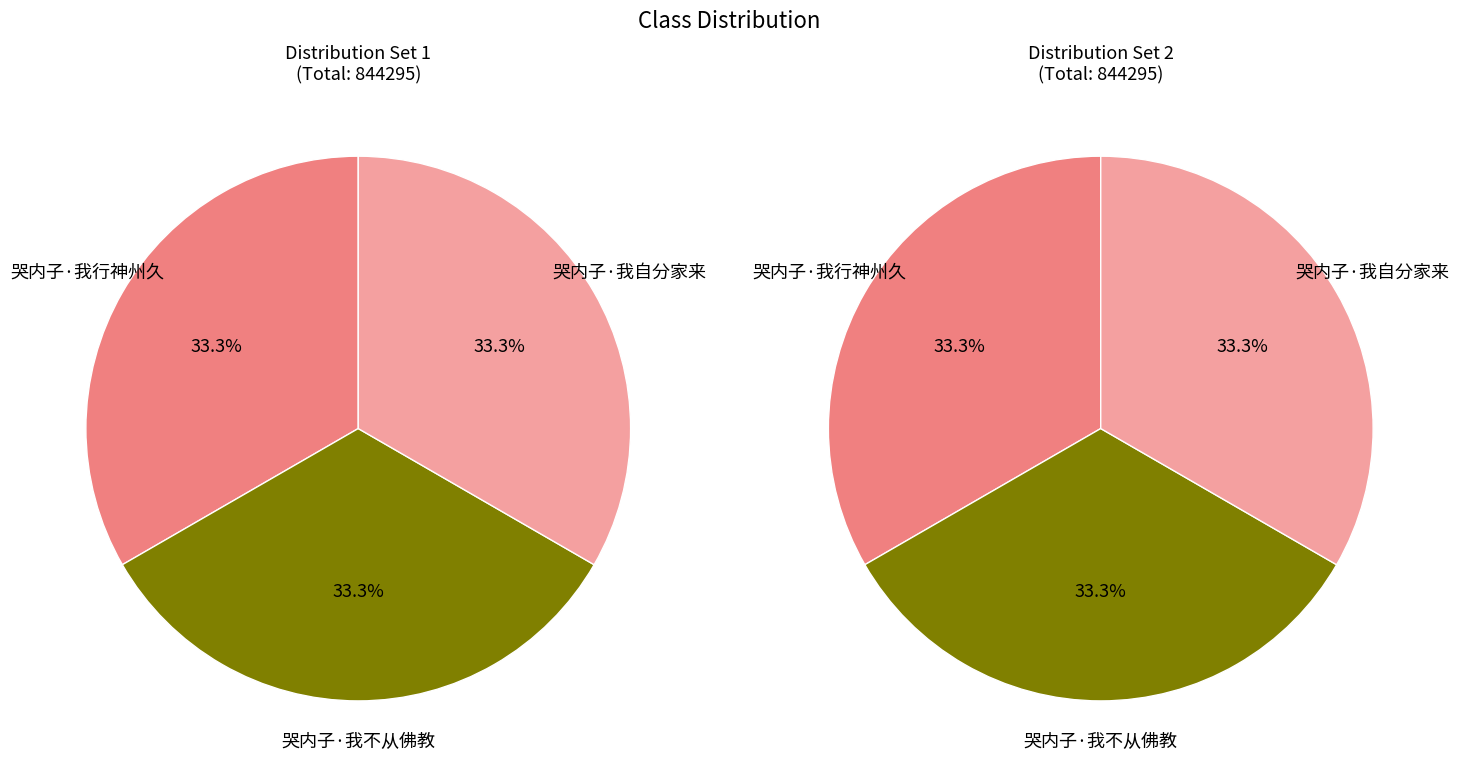

Between 哭内子·我不从佛教 and 哭内子·我自分家来, which is larger?

哭内子·我不从佛教